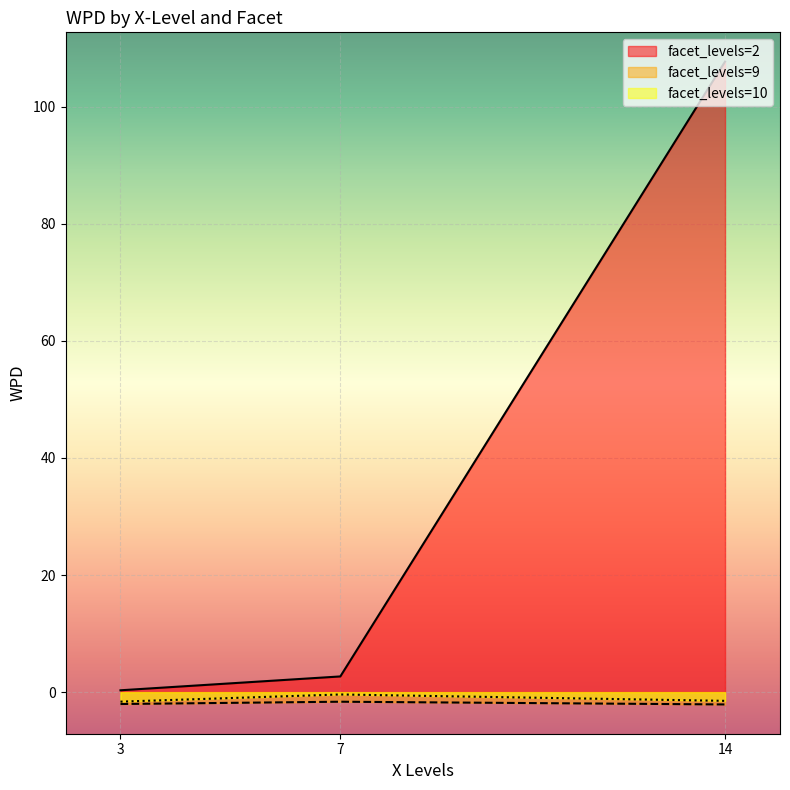

At 7, list the series in order from largest to smallest.

facet_levels=2, facet_levels=10, facet_levels=9